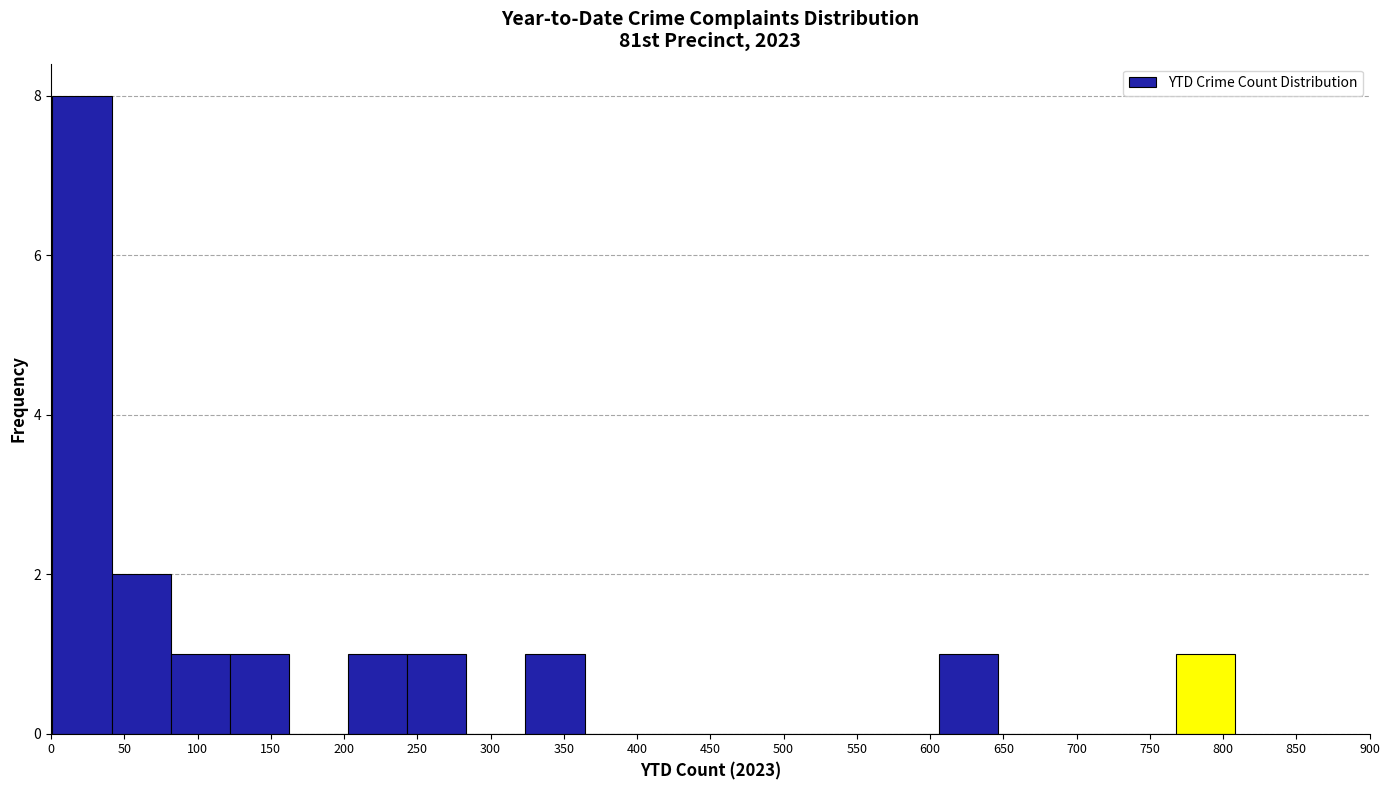

Which range on the x-axis has the tallest bar?

0 to 40